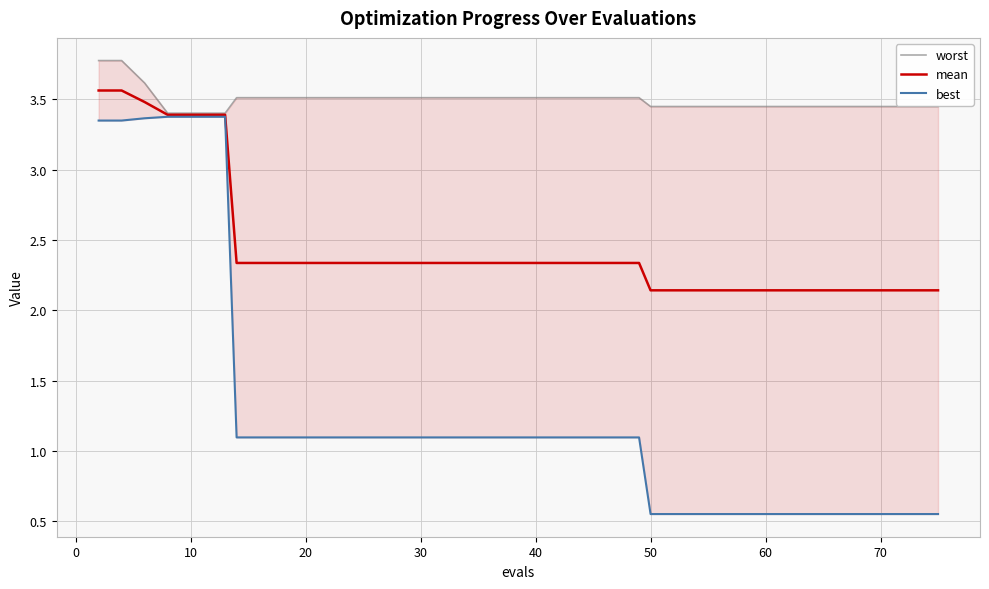

True or false: worst has more than 0 interior local peaks.

False